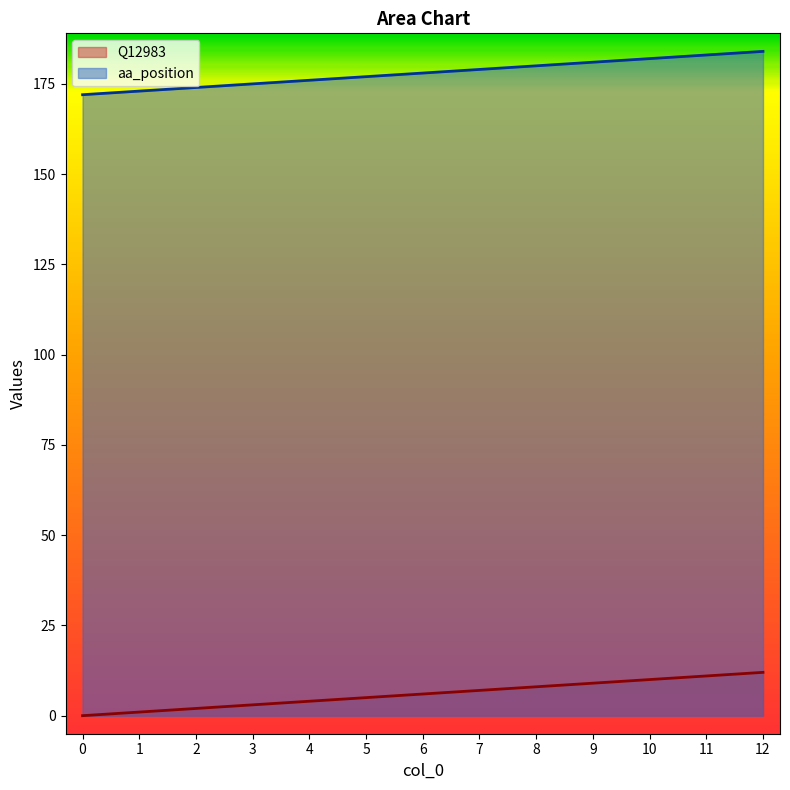

Reading left to right, list all the values displayed in this chart.

Q12983: 0	1	2	3	4	5	6	7	8	9	10	11	12
aa_position: 172	173	174	175	176	177	178	179	180	181	182	183	184